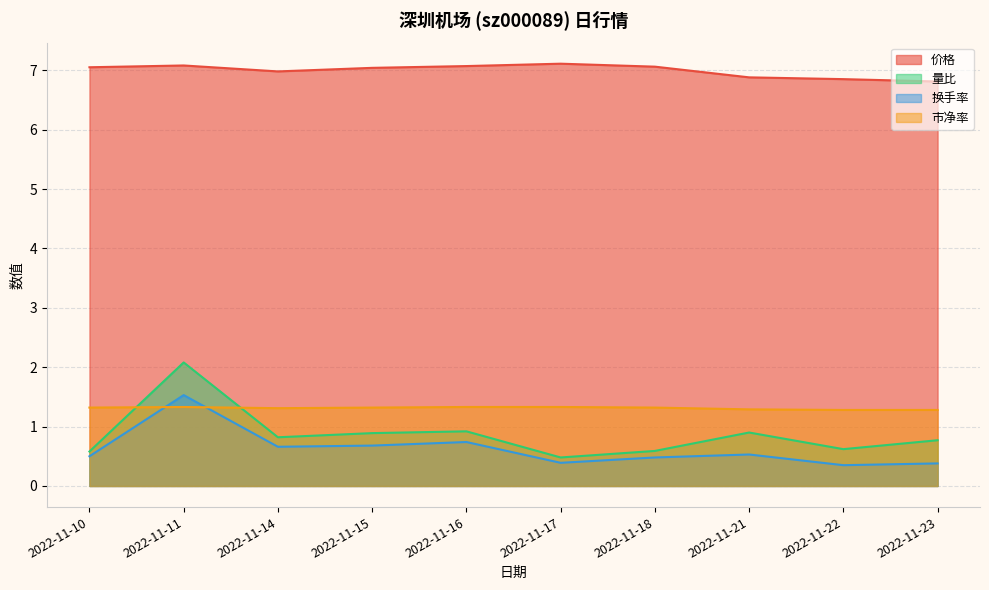

What are all the series names shown in the legend?

价格, 量比, 换手率, 市净率